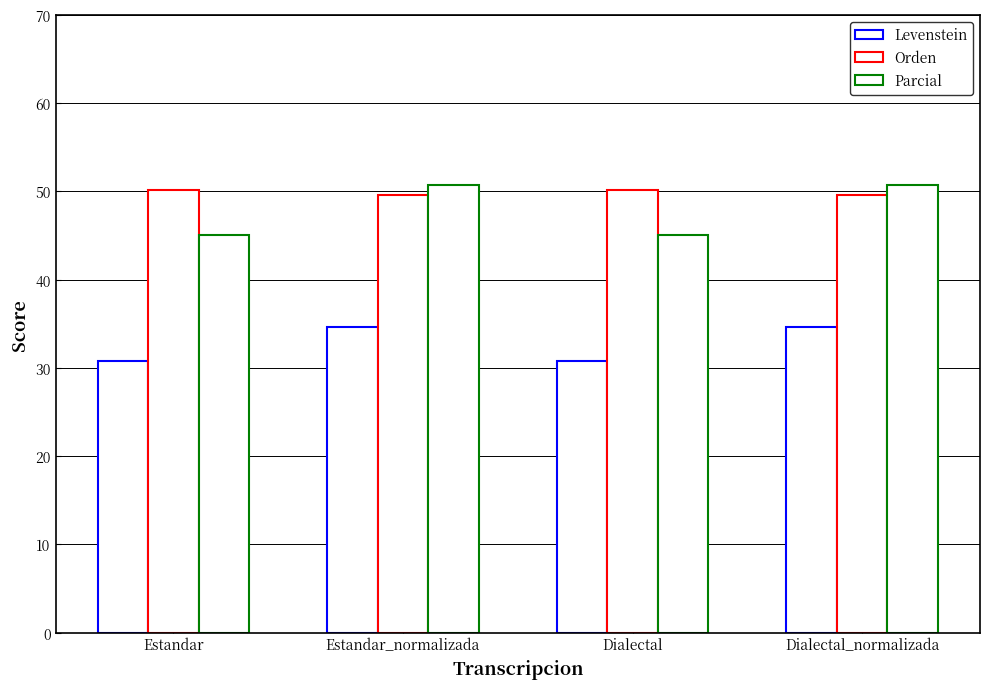

Reading left to right, list all the values displayed in this chart.

Levenstein: Estandar=30.7	Estandar_normalizada=34.6	Dialectal=30.7	Dialectal_normalizada=34.6
Orden: Estandar=50.1	Estandar_normalizada=49.6	Dialectal=50.1	Dialectal_normalizada=49.6
Parcial: Estandar=45.1	Estandar_normalizada=50.7	Dialectal=45.1	Dialectal_normalizada=50.7